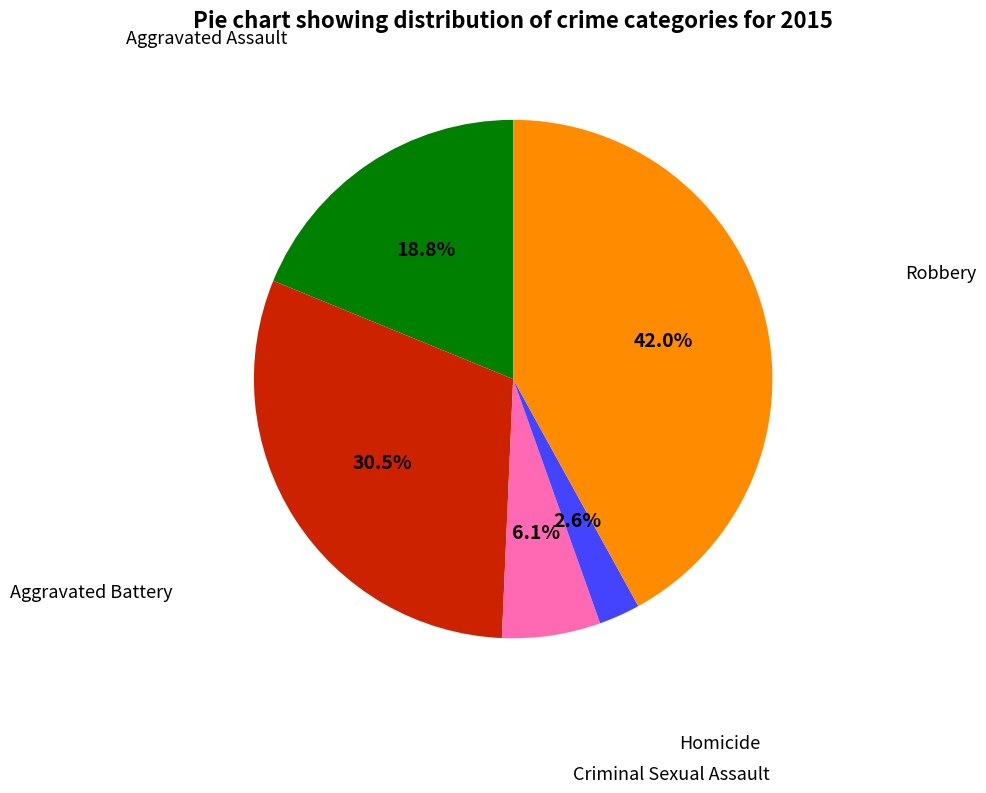

Does any single category account for the majority?

No